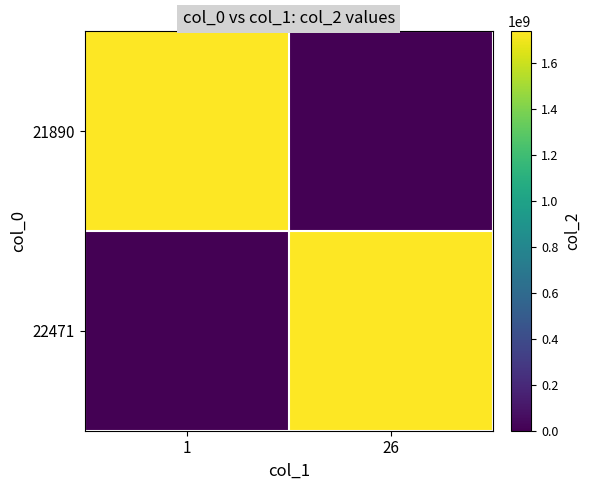

Between 26 and 1, which is larger?

1